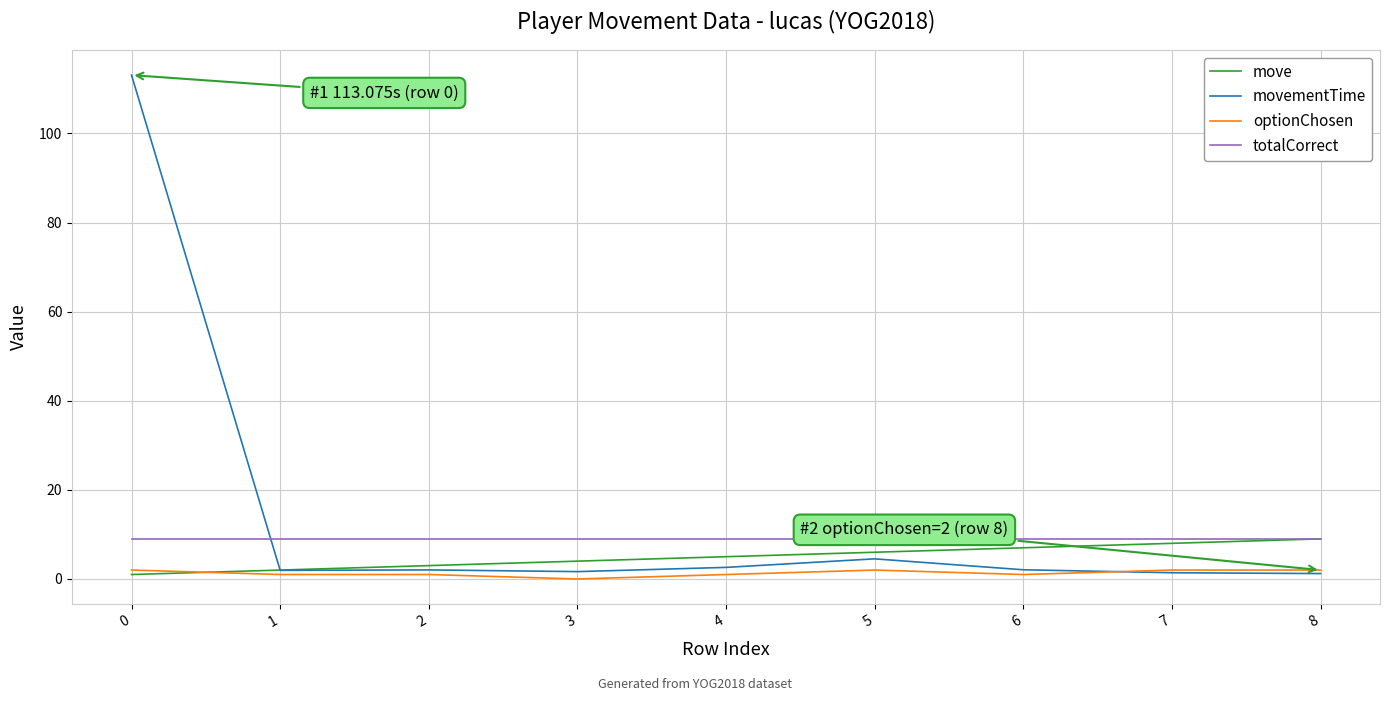

True or false: totalCorrect has a value of 4.6 at 6.

False